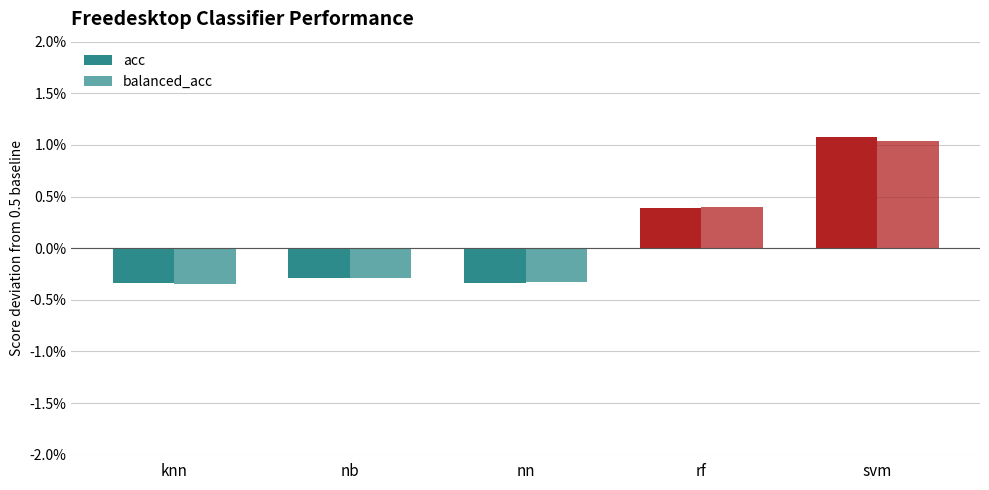

Does the chart contain stacked bars?

No